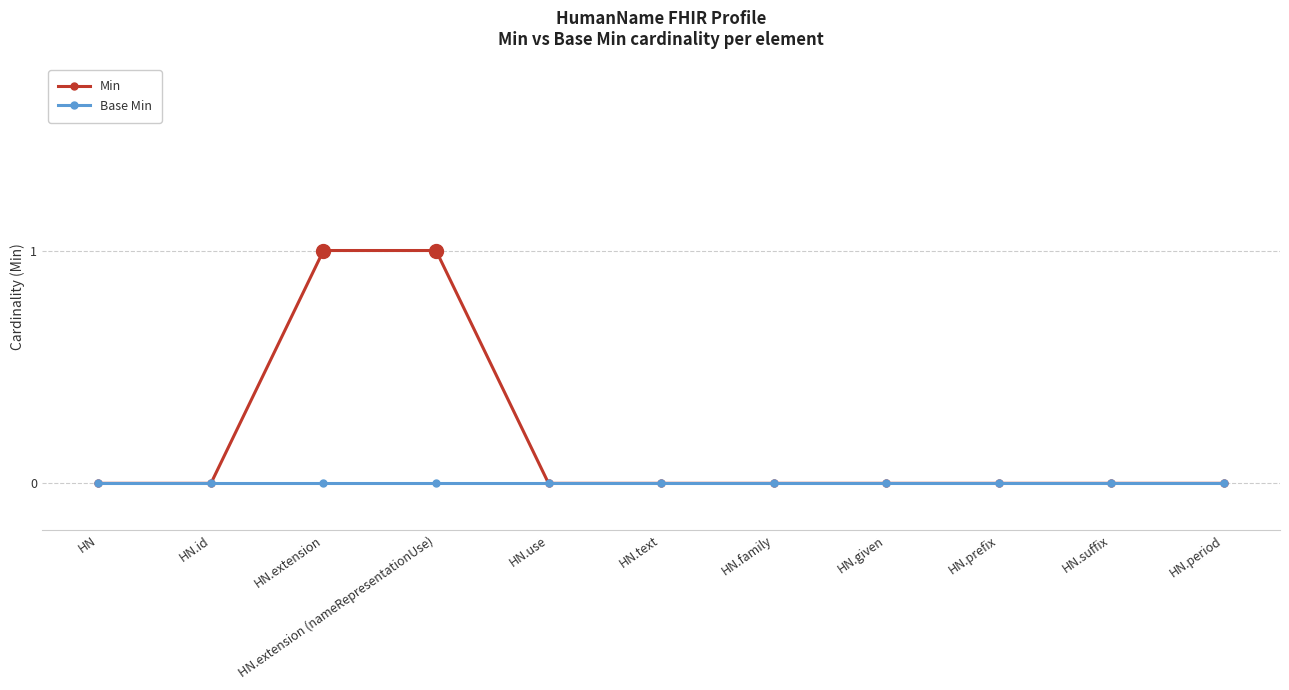

Which series has the widest spread of values?

Min